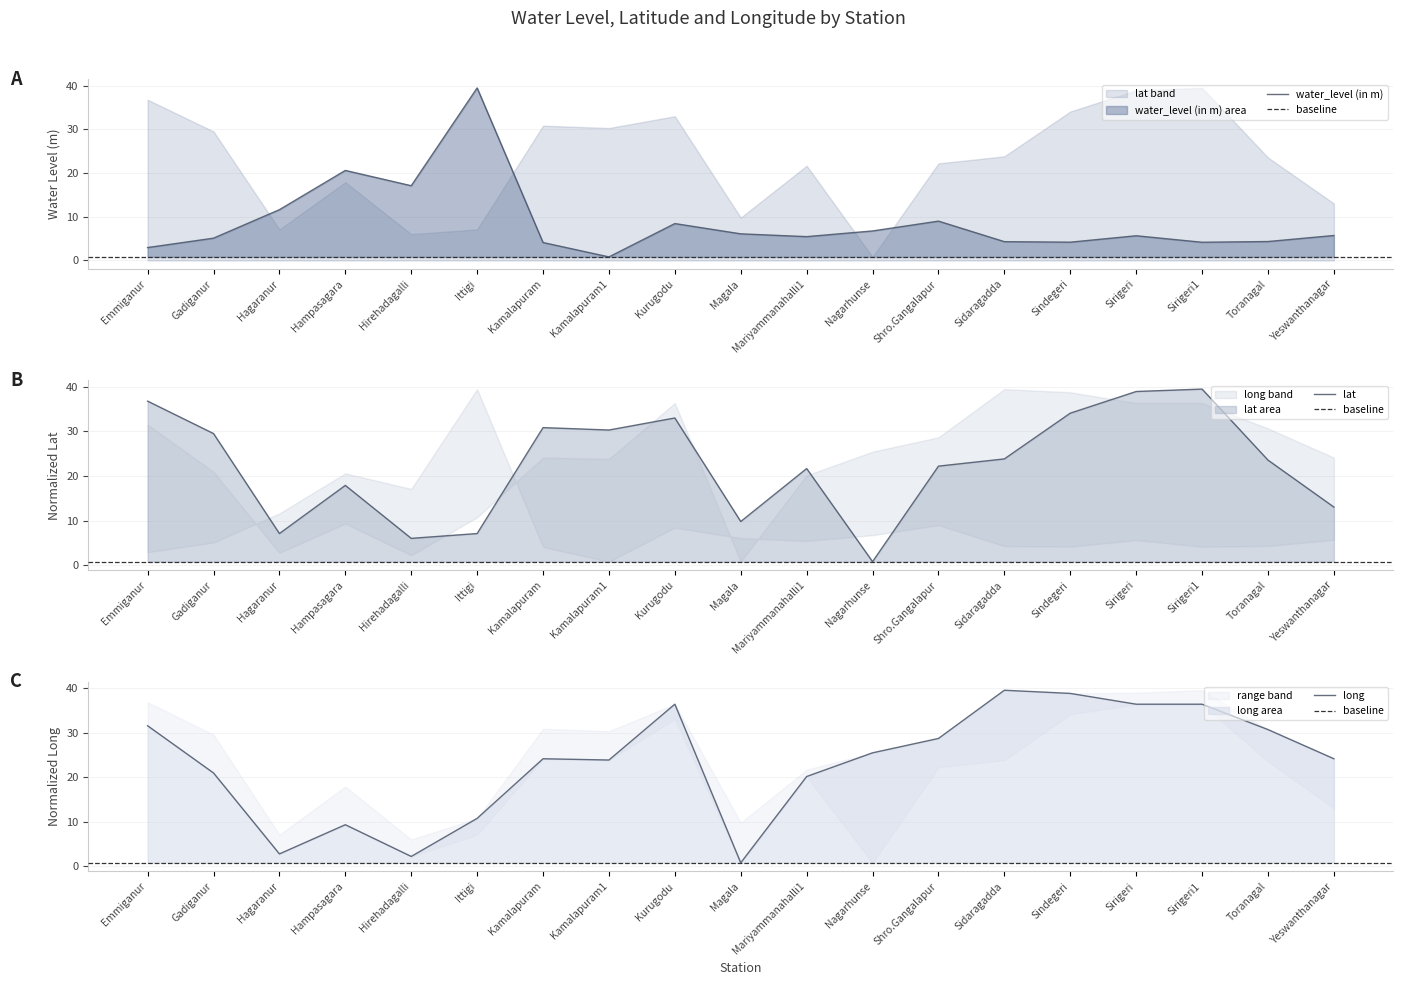

Which series has the largest range (max minus min)?

water_level (in m)